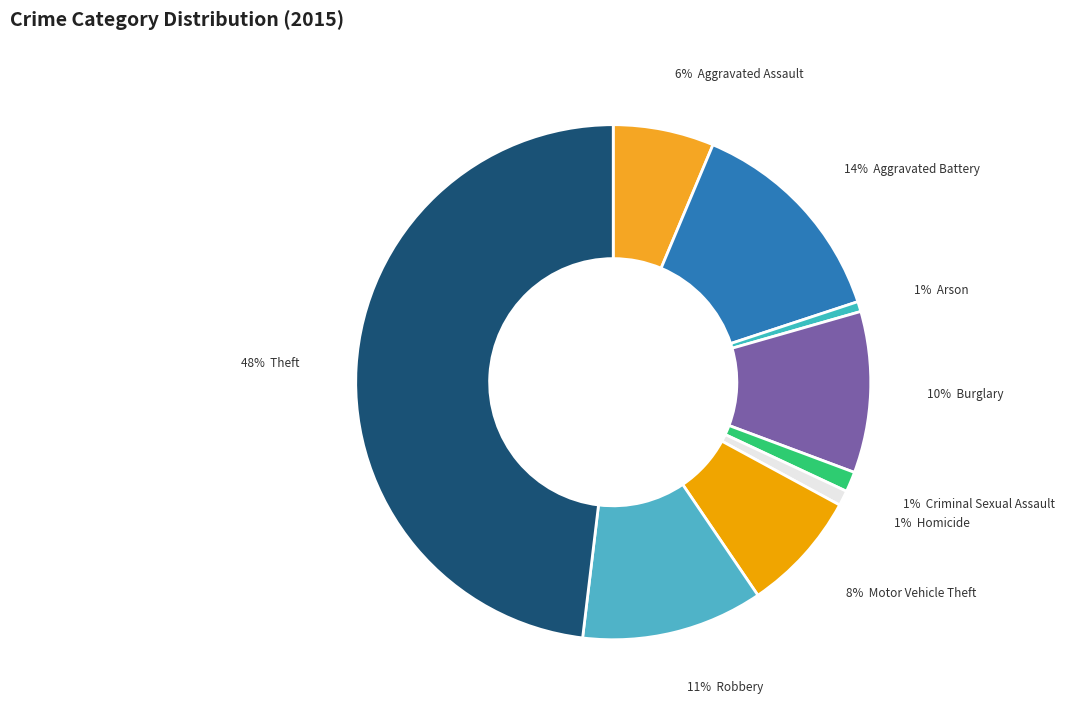

What is the largest slice in the pie chart?

Theft